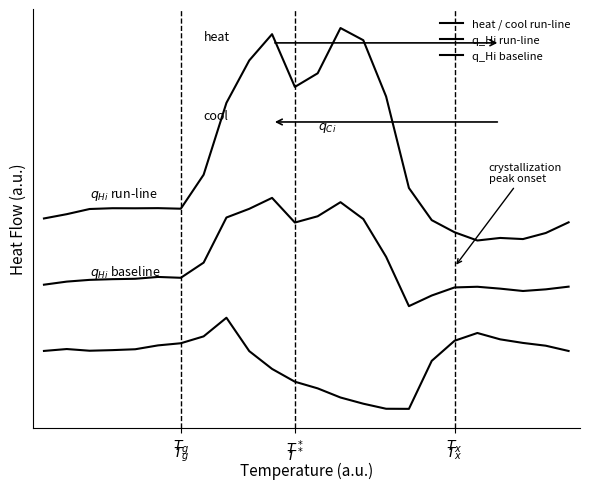

Does the chart have visible grid lines?

No